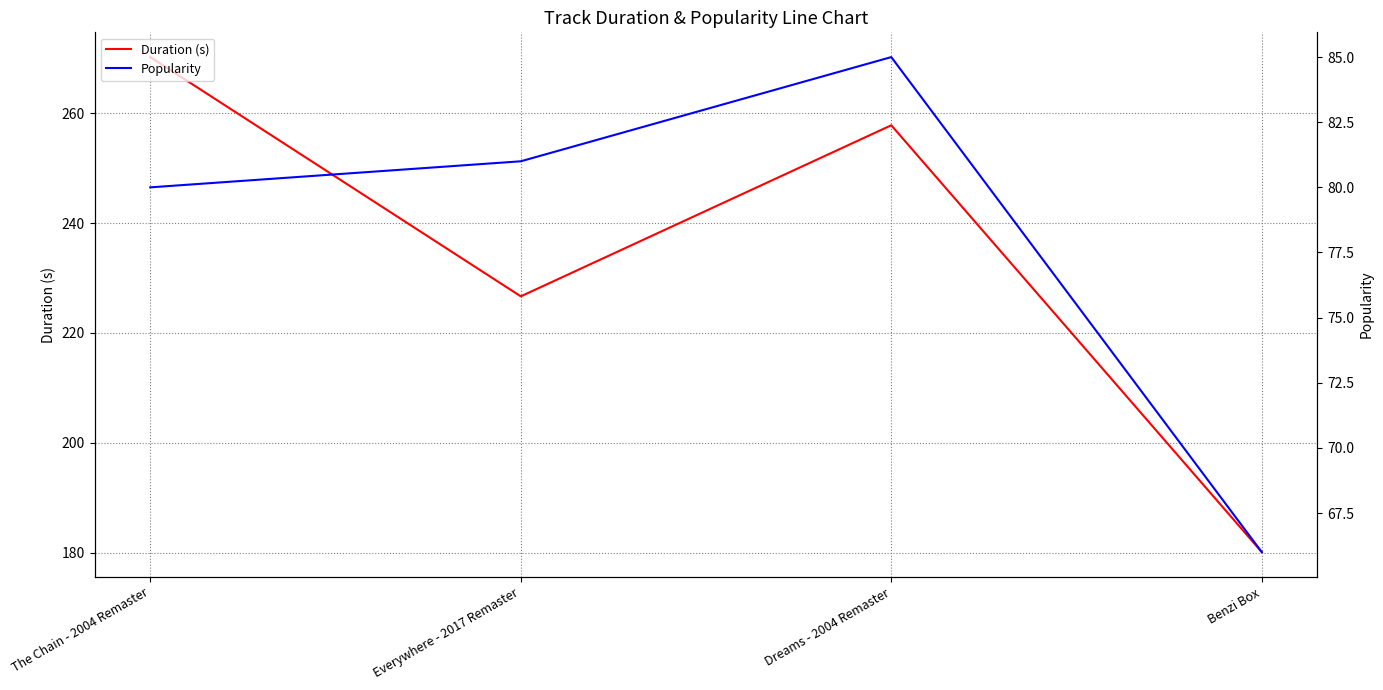

Does the chart have visible grid lines?

Yes